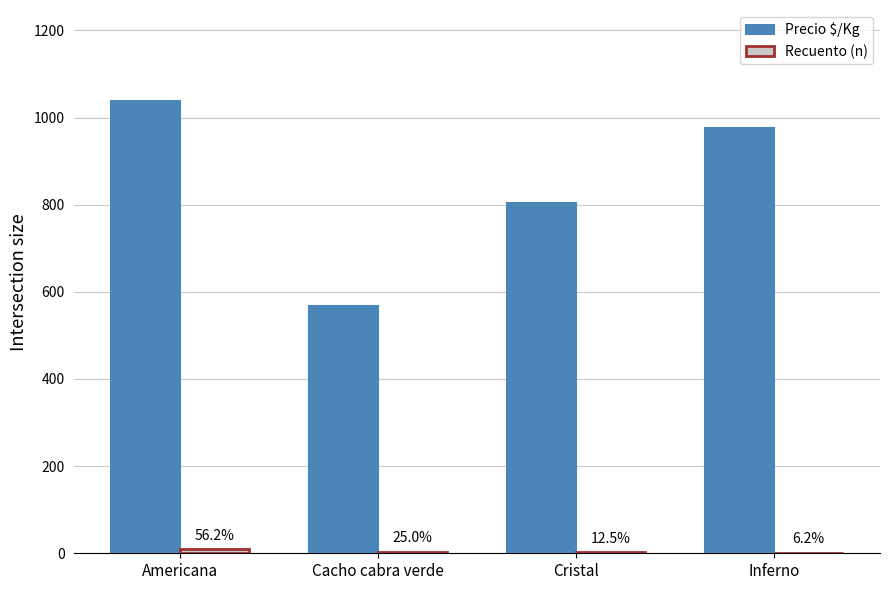

At how many categories does at least one series exceed 1008?

1